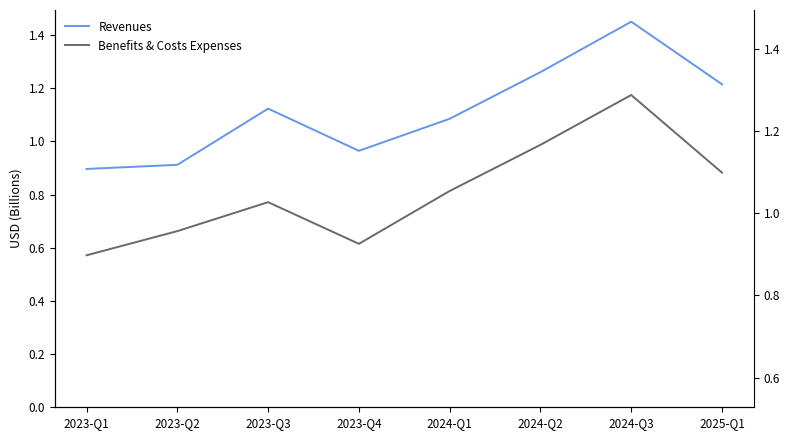

What is the label of the 4th point from the left?

2023-Q4